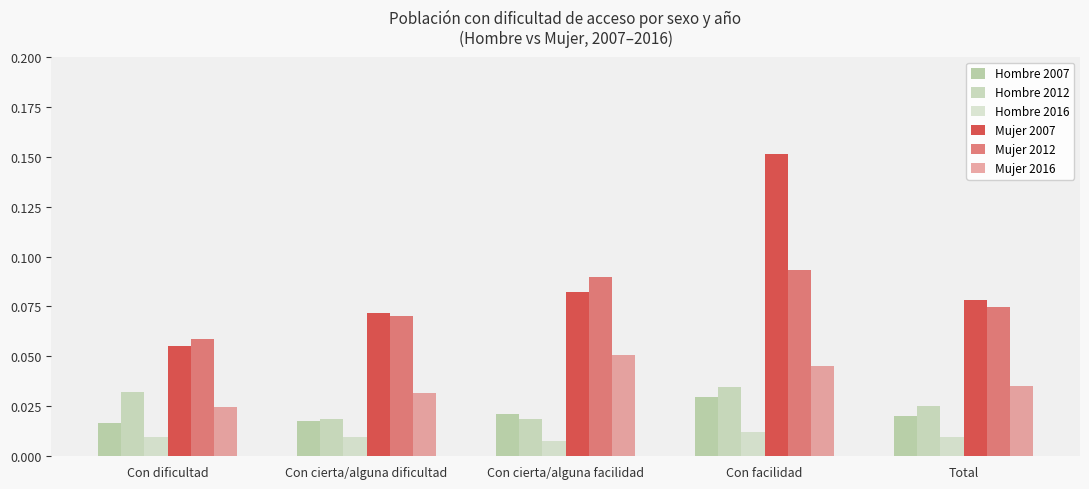

Which series has the widest spread of values?

Mujer 2007